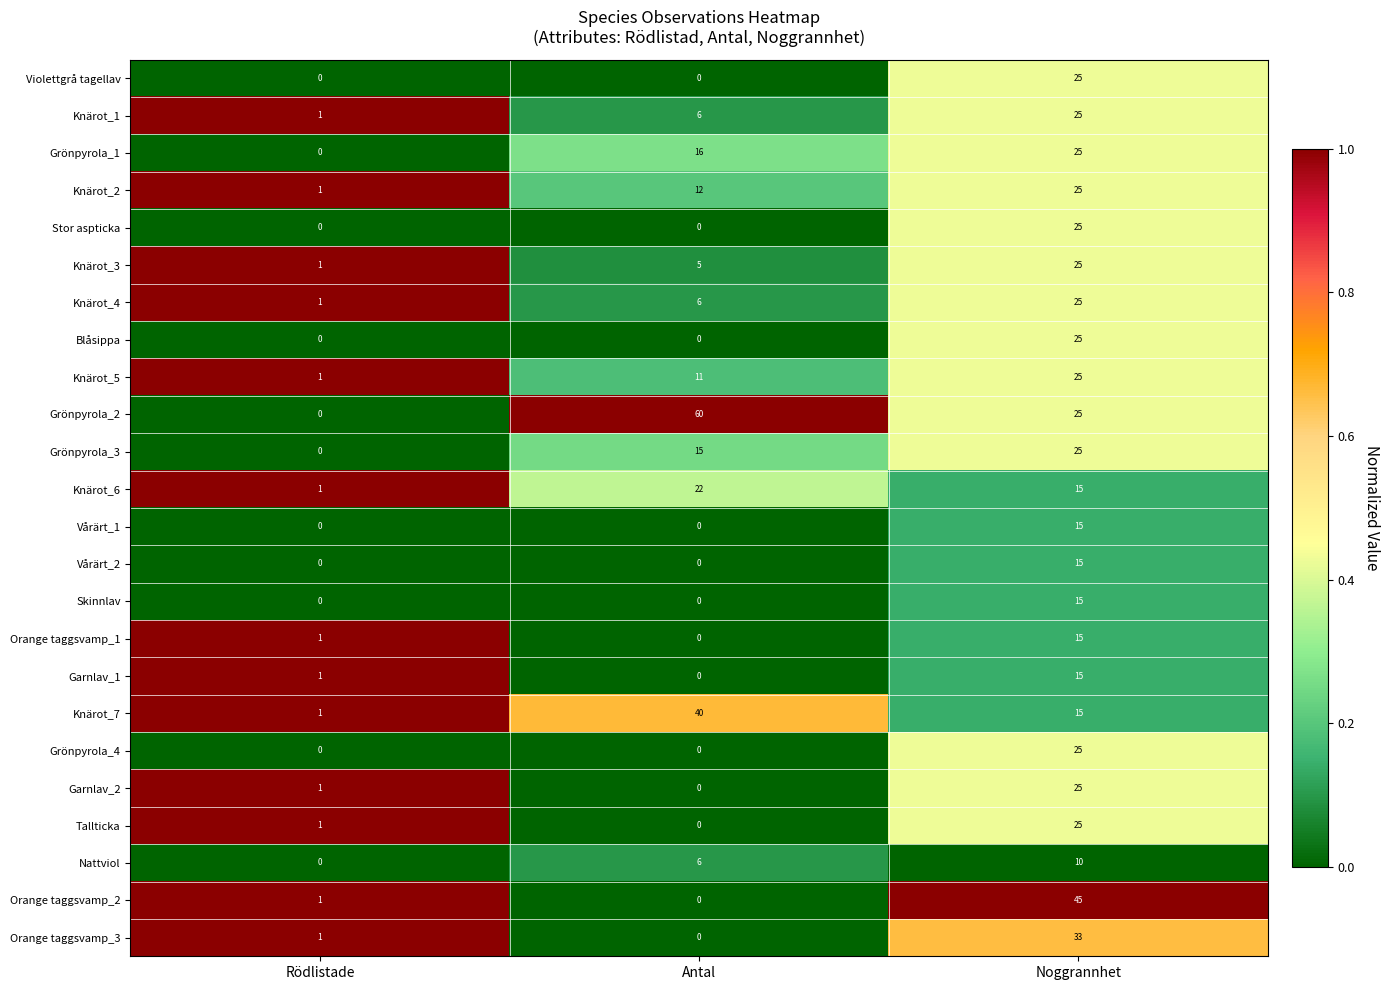

What is the difference between the Grönpyrola_2 values at Noggrannhet and Antal?

35